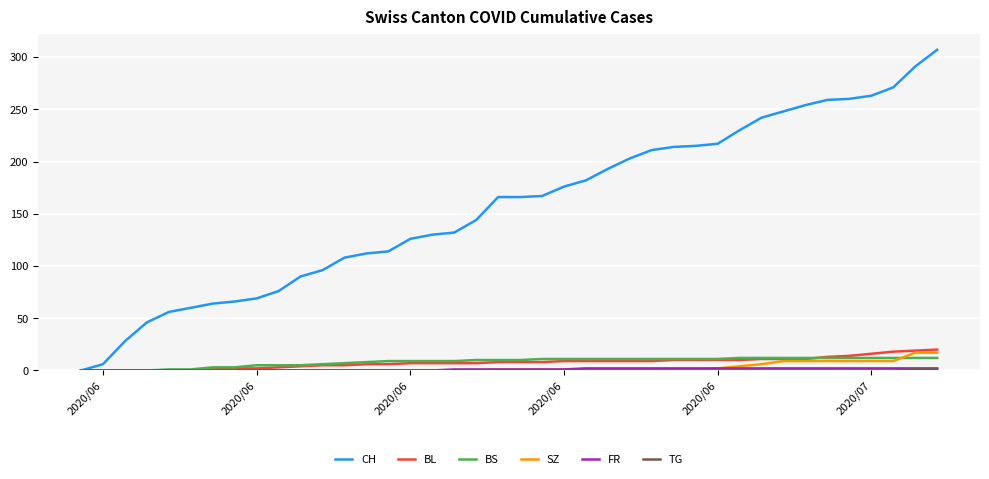

Which series has the largest range (max minus min)?

CH